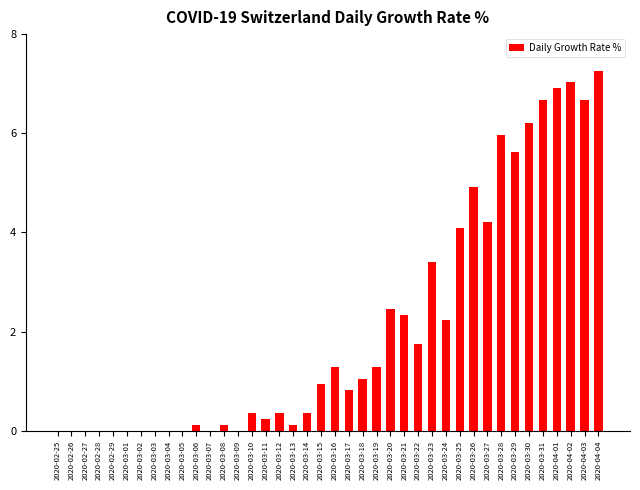

What is the change in value from 2020-03-03 to 2020-03-14?

+0.4